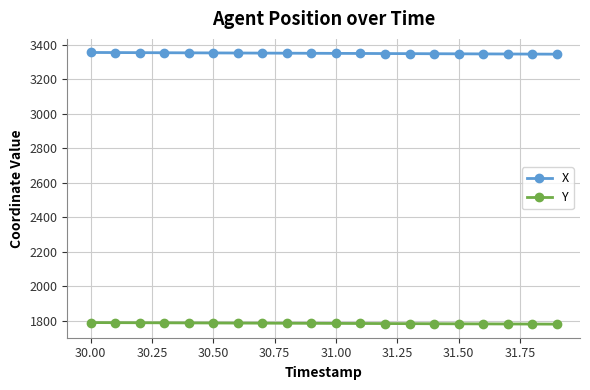

What is the average value of the Y series?

1785.4